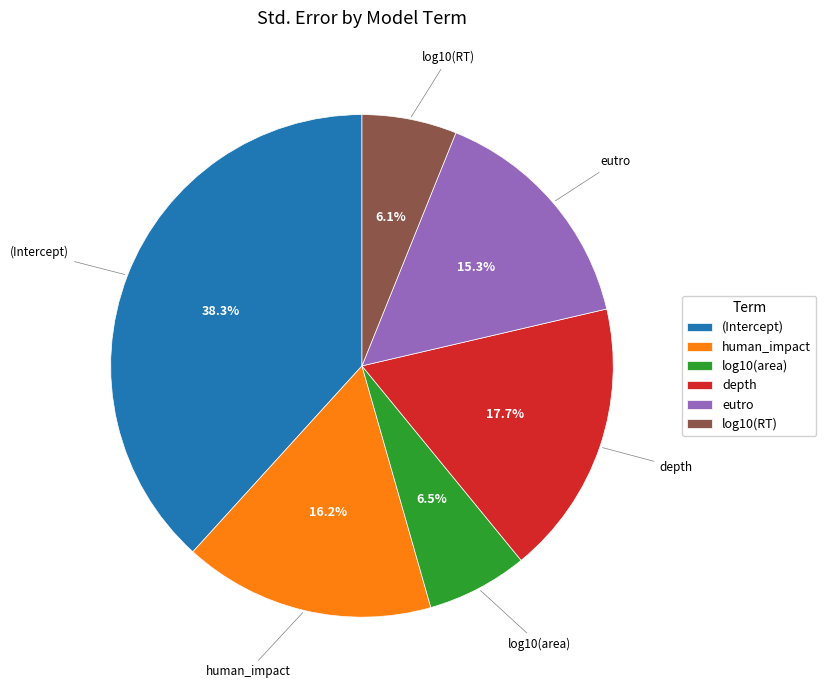

Does (Intercept) represent more than half of the total?

No